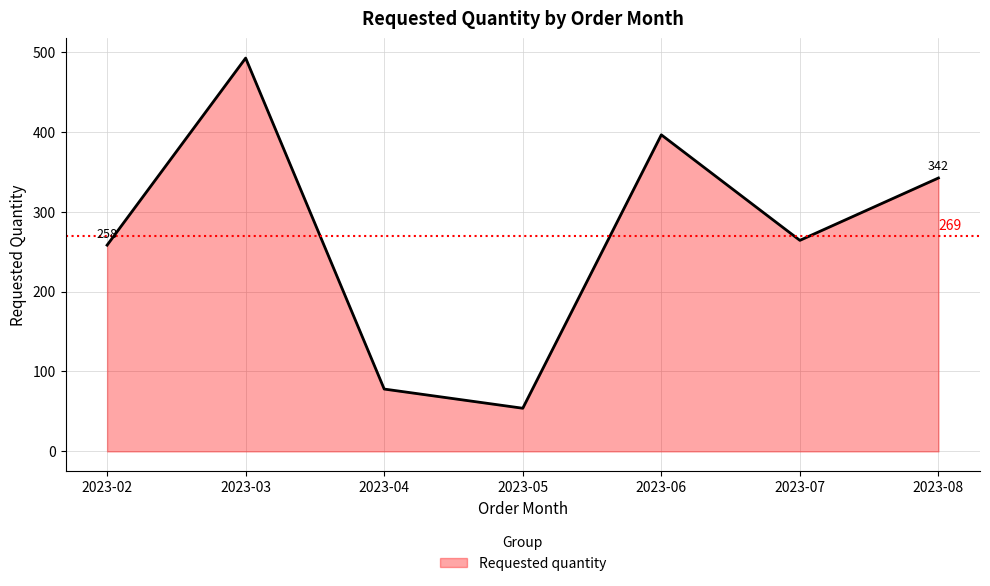

True or false: the data has more than 0 interior local peaks.

True